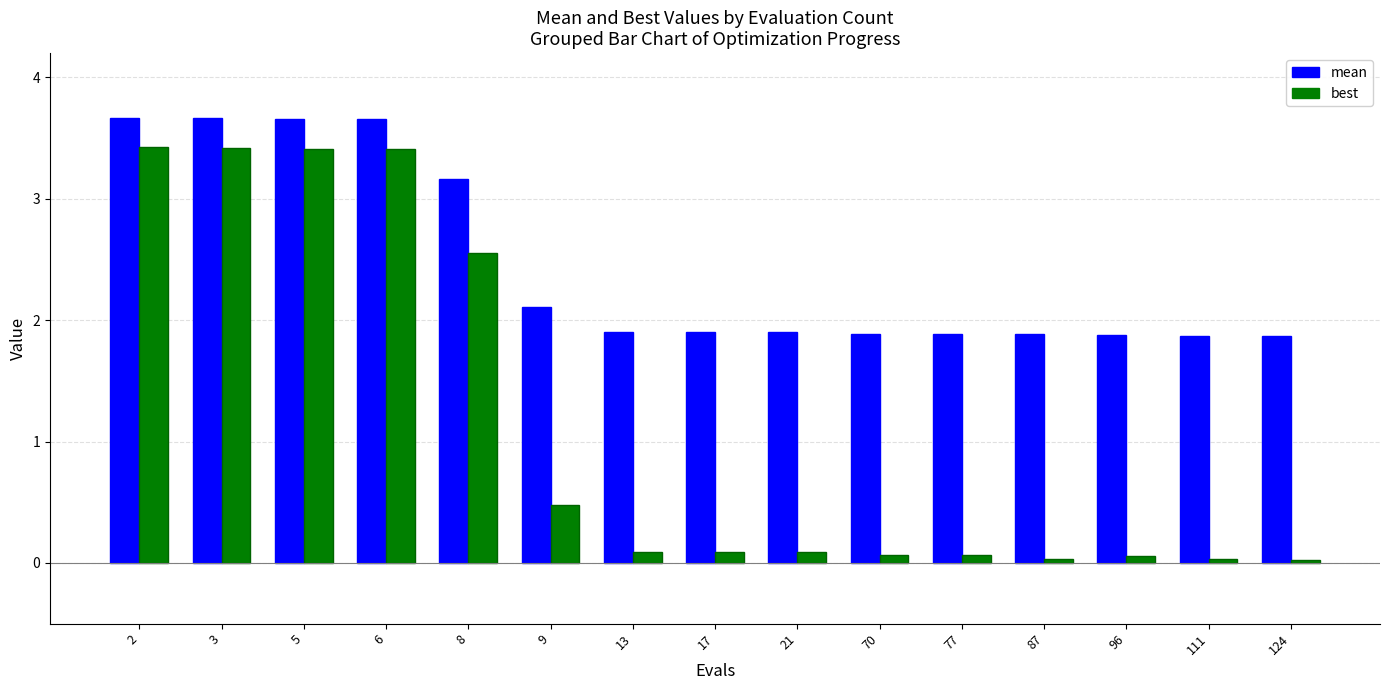

Rank the series by their average value, from highest to lowest.

mean, best